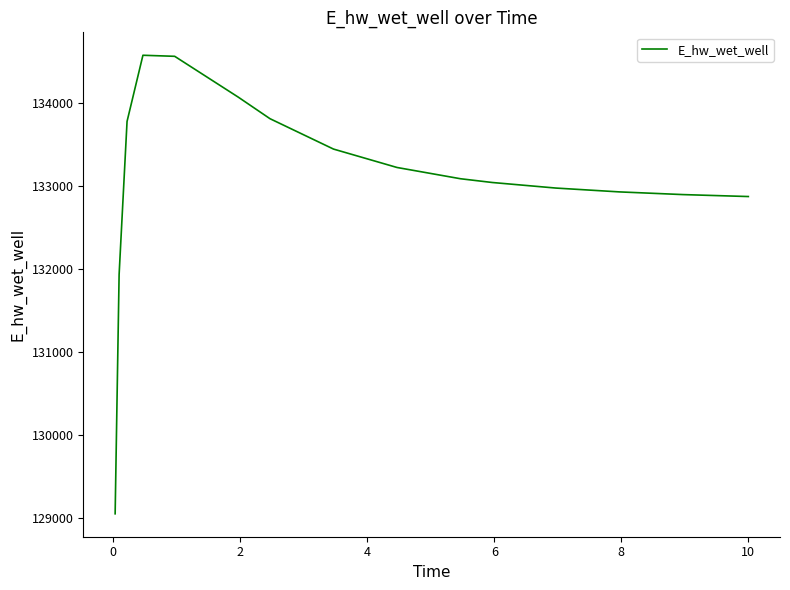

What is the difference between the maximum and minimum values?

5520.9